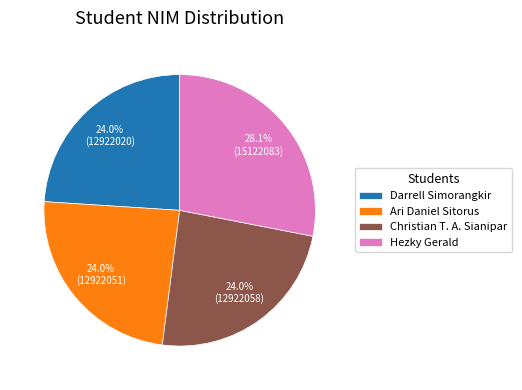

Is there a majority slice in this chart?

No